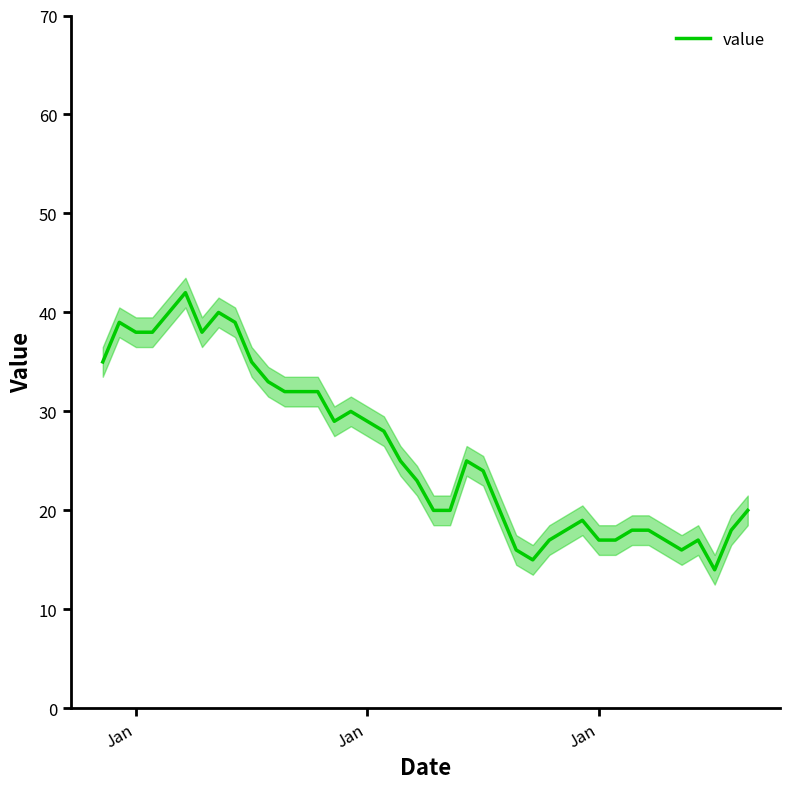

What is the ratio of the value at 9 to the value at 34?

2.1